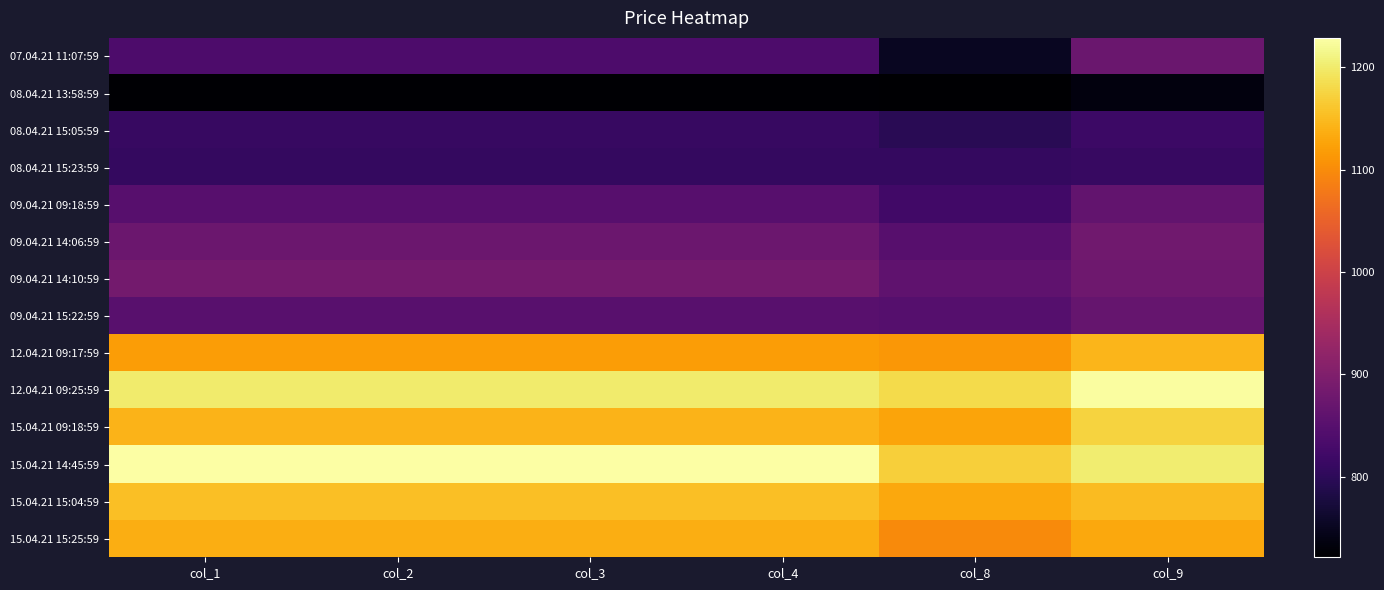

List the series in order of their peak value, lowest first.

08.04.21 13:58:59, 08.04.21 15:23:59, 08.04.21 15:05:59, 09.04.21 09:18:59, 09.04.21 15:22:59, 07.04.21 11:07:59, 09.04.21 14:06:59, 09.04.21 14:10:59, 15.04.21 15:25:59, 12.04.21 09:17:59, 15.04.21 15:04:59, 15.04.21 09:18:59, 12.04.21 09:25:59, 15.04.21 14:45:59